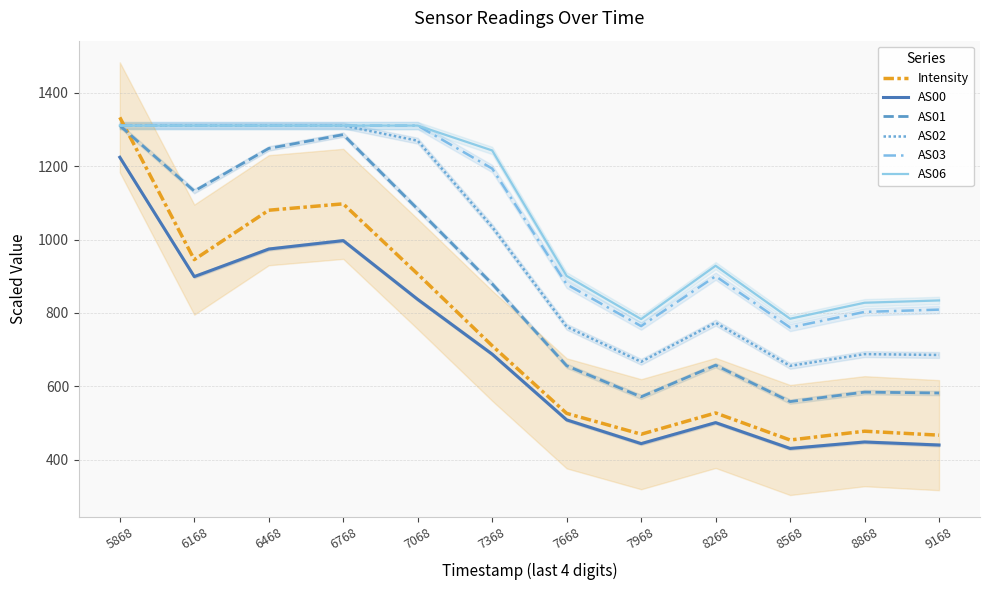

Where is AS06 nearest to the value 1047?

8268